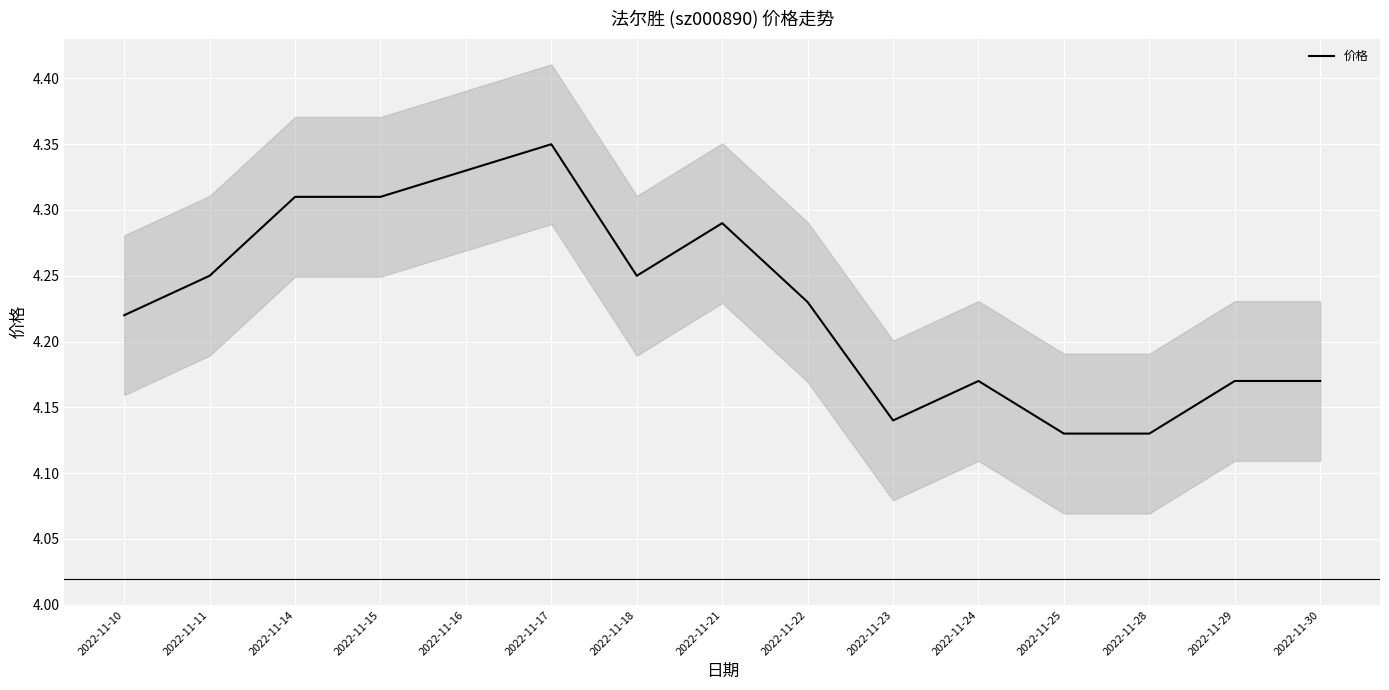

Is it true that the value at 2022-11-28 is 4.1?

True